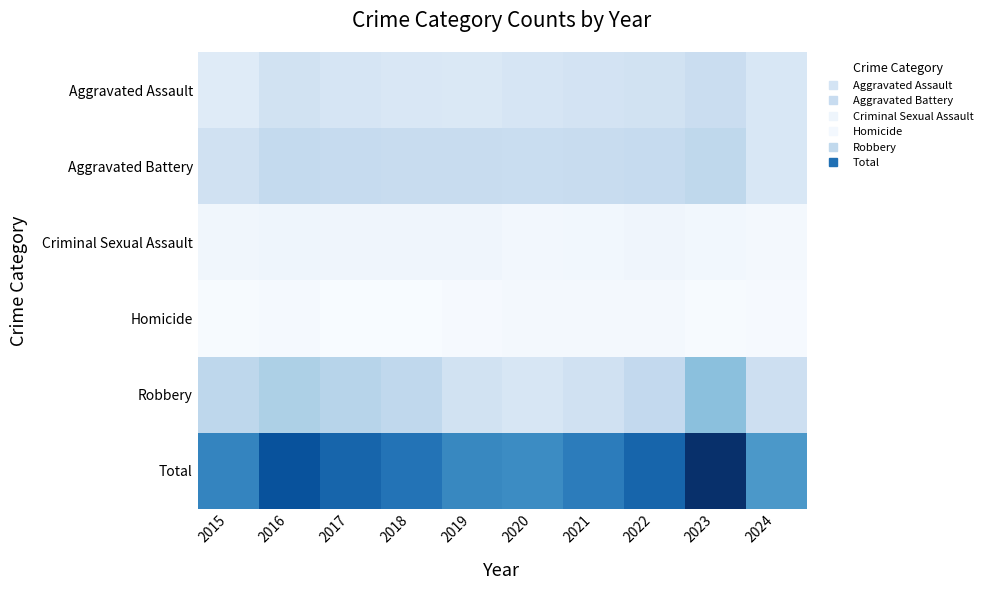

Which category has the lowest value across all series?

2017